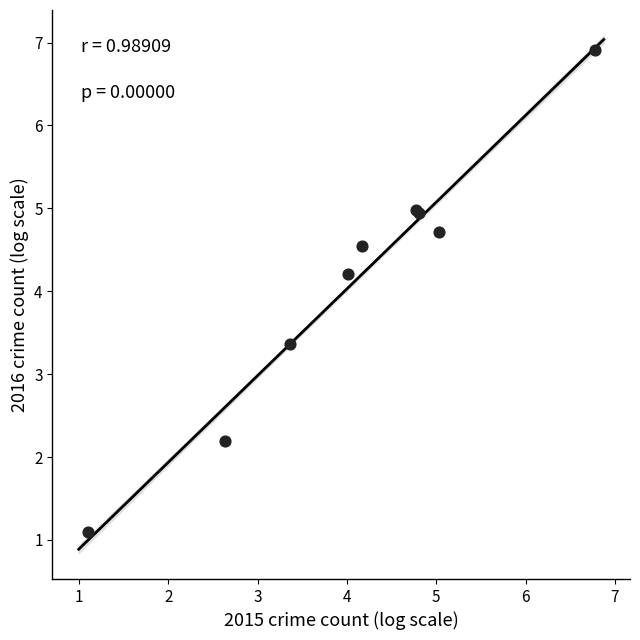

What Y value in the scatter plot is closest to 4?

4.2